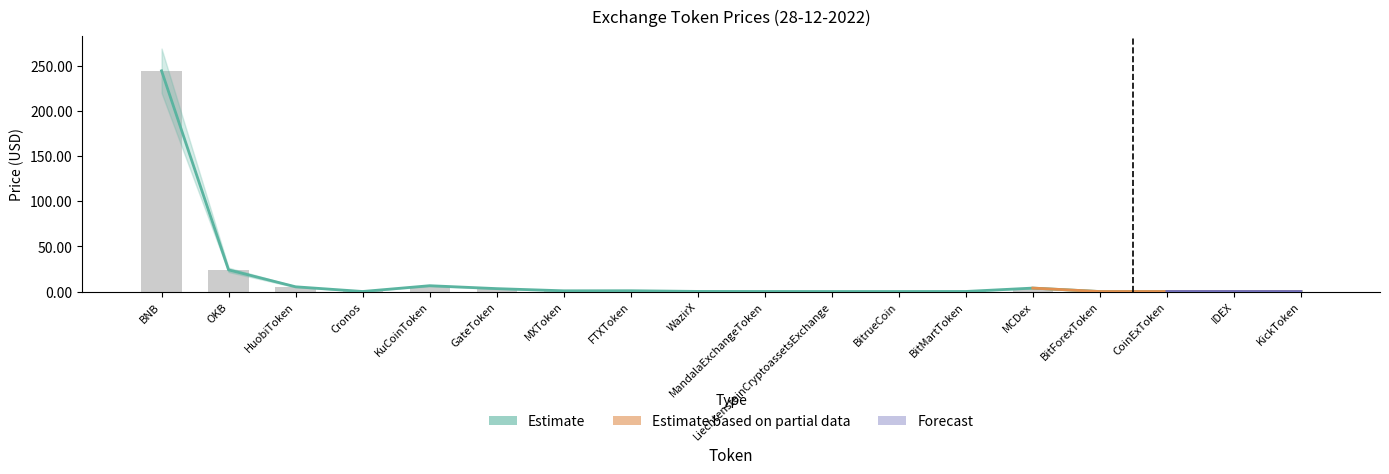

Between GateToken and Cronos, which is larger?

GateToken